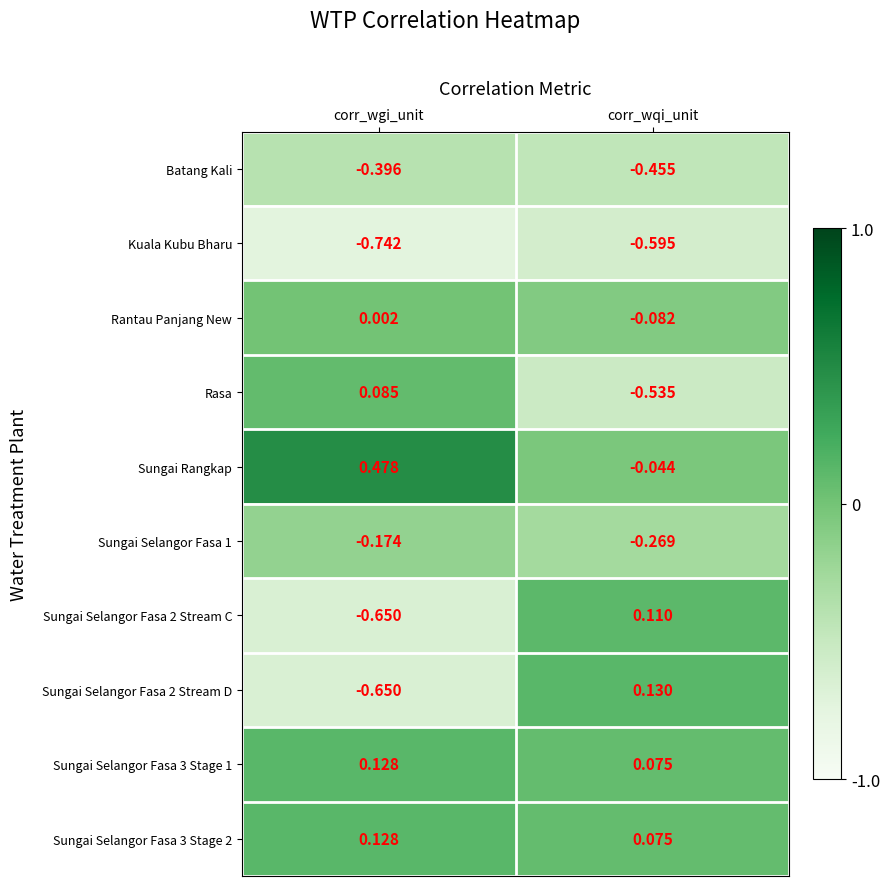

Where does the Rantau Panjang New series first go above 0?

corr_wgi_unit